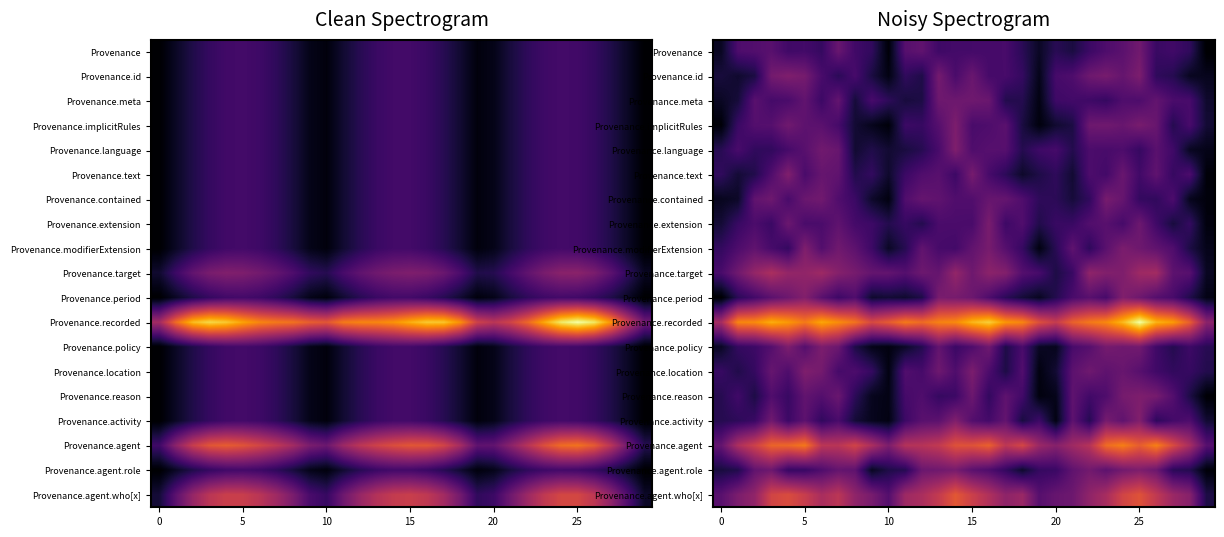

Which series has the largest total across all categories?

Provenance.recorded